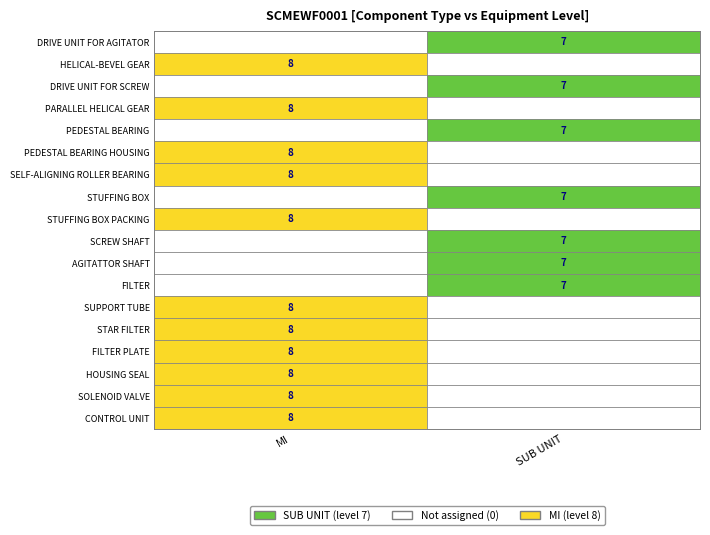

The MI series shows 8 at HOUSING SEAL. True or false?

True